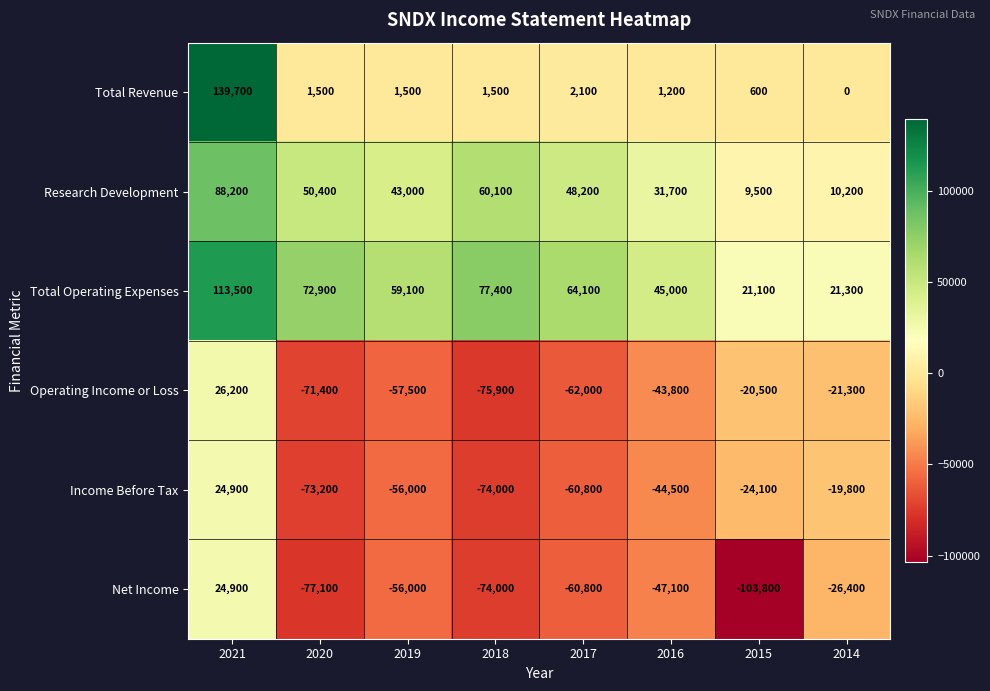

What is the sum of all Research Development values?

341300